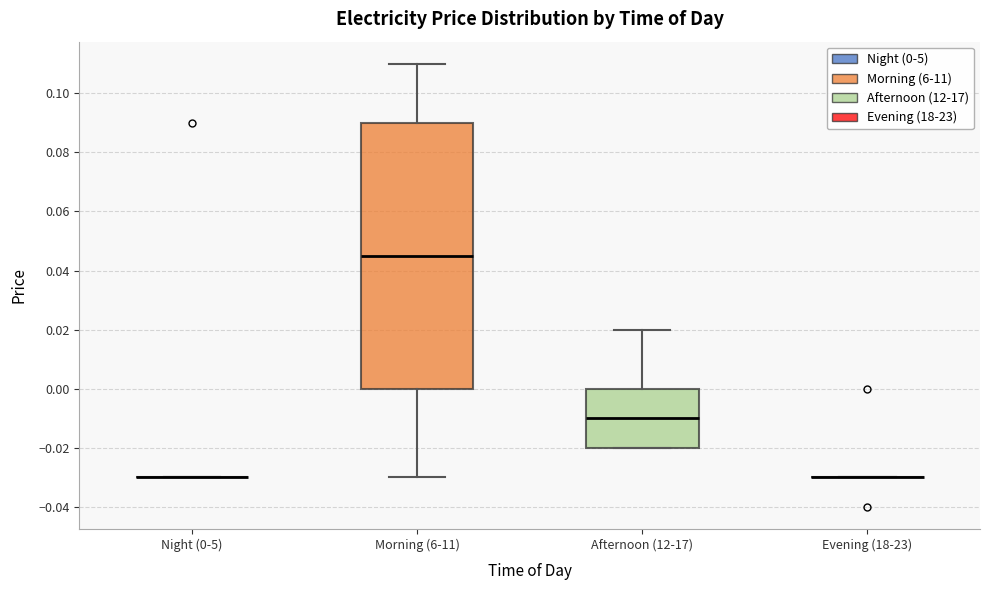

Which box is the tallest, from its lower edge to its upper edge?

Morning (6-11)